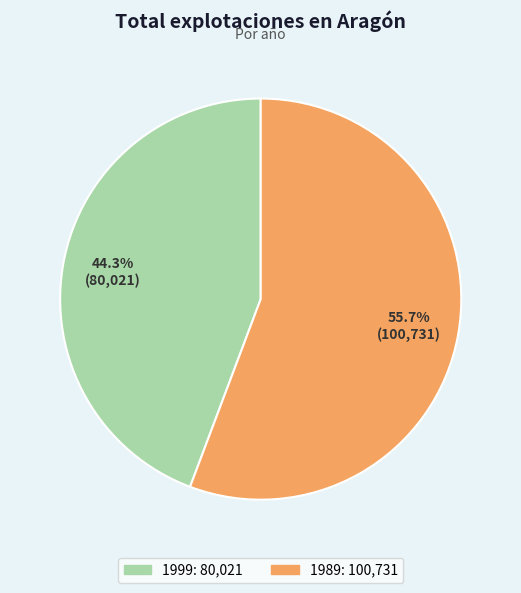

To the nearest percent, what is the difference between the largest and smallest slice percentages?

11%